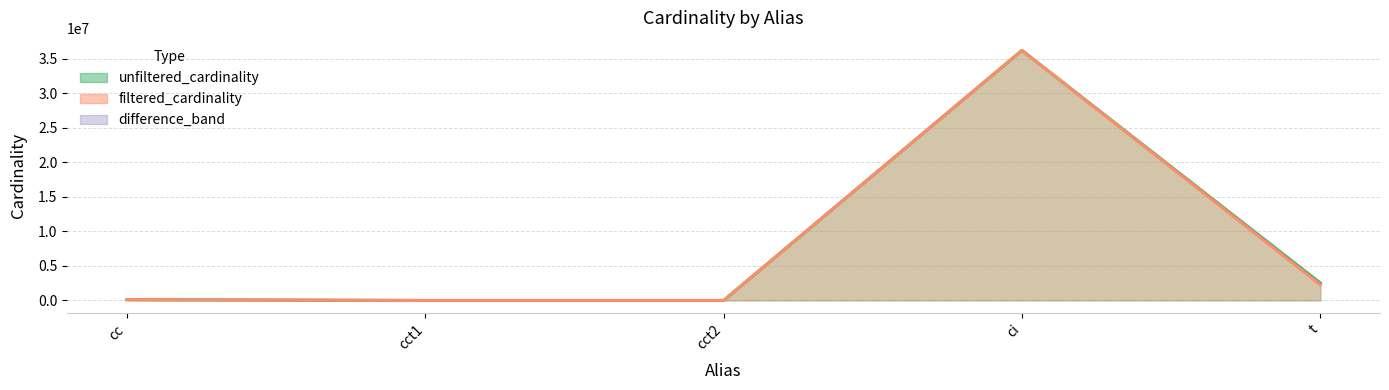

True or false: filtered_cardinality has more than 0 interior local peaks.

True